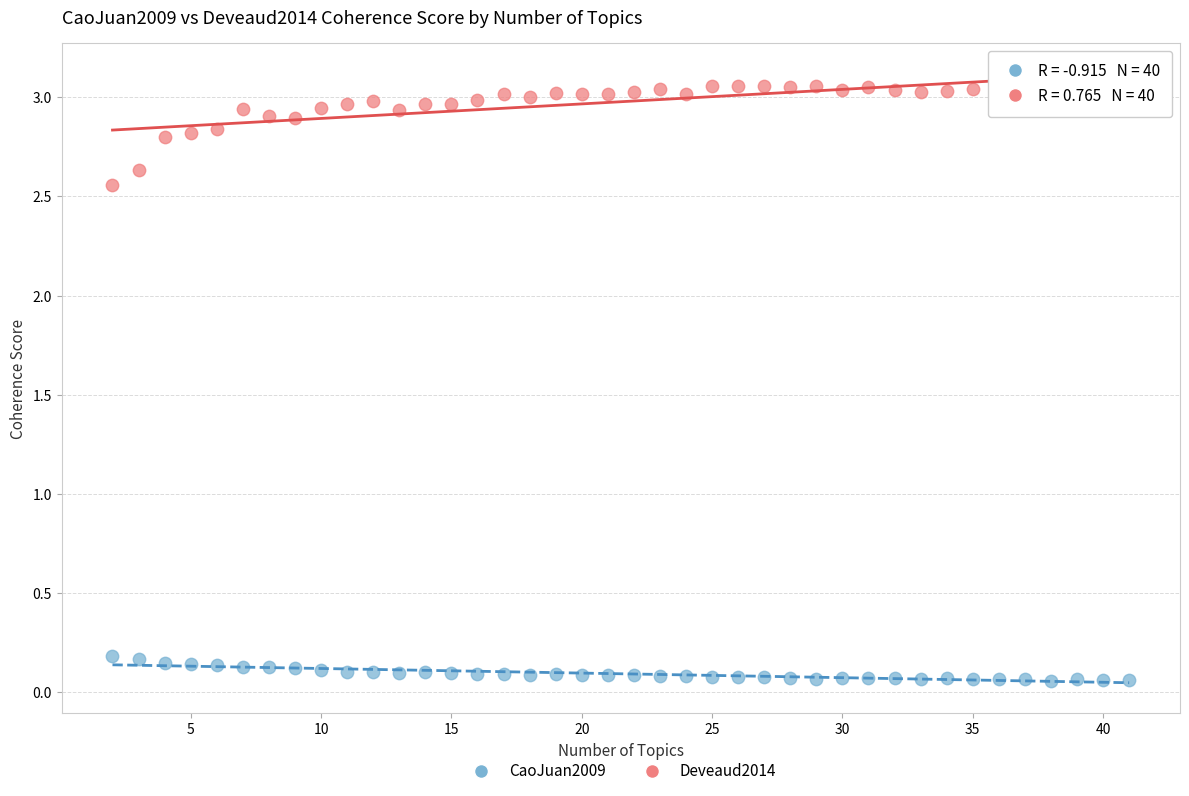

Which series contains the highest Y value?

Deveaud2014